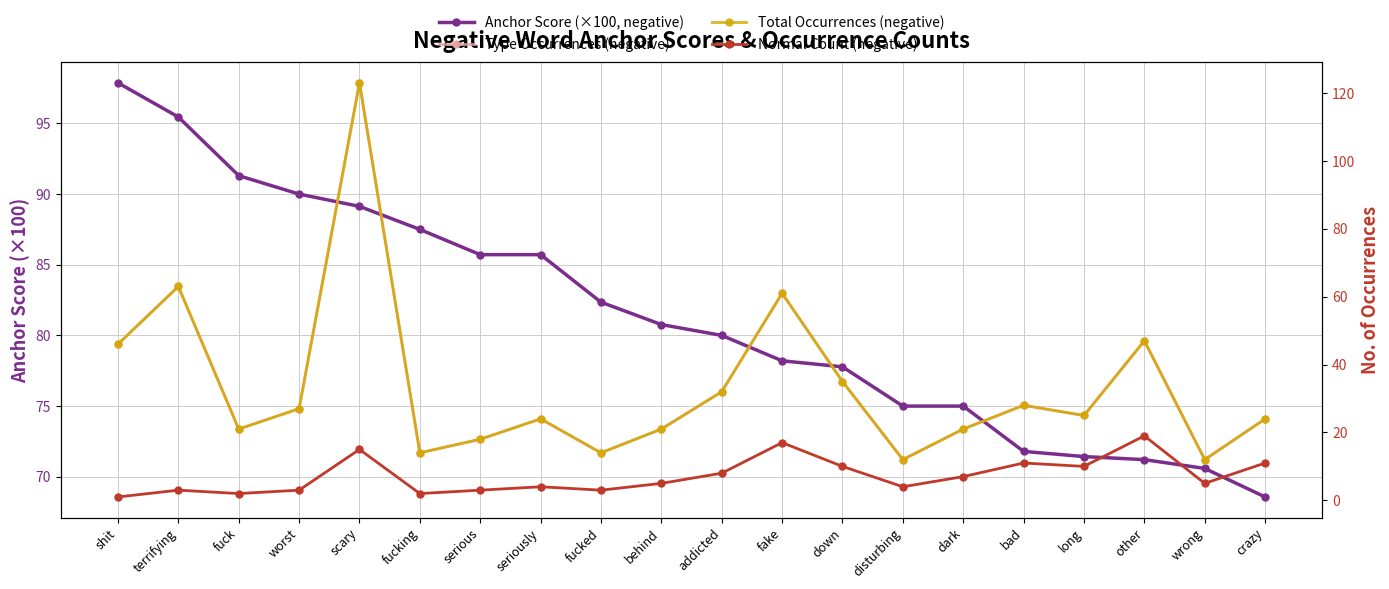

Is it true that Anchor Score (×100, negative) equals 71.2 at other?

True